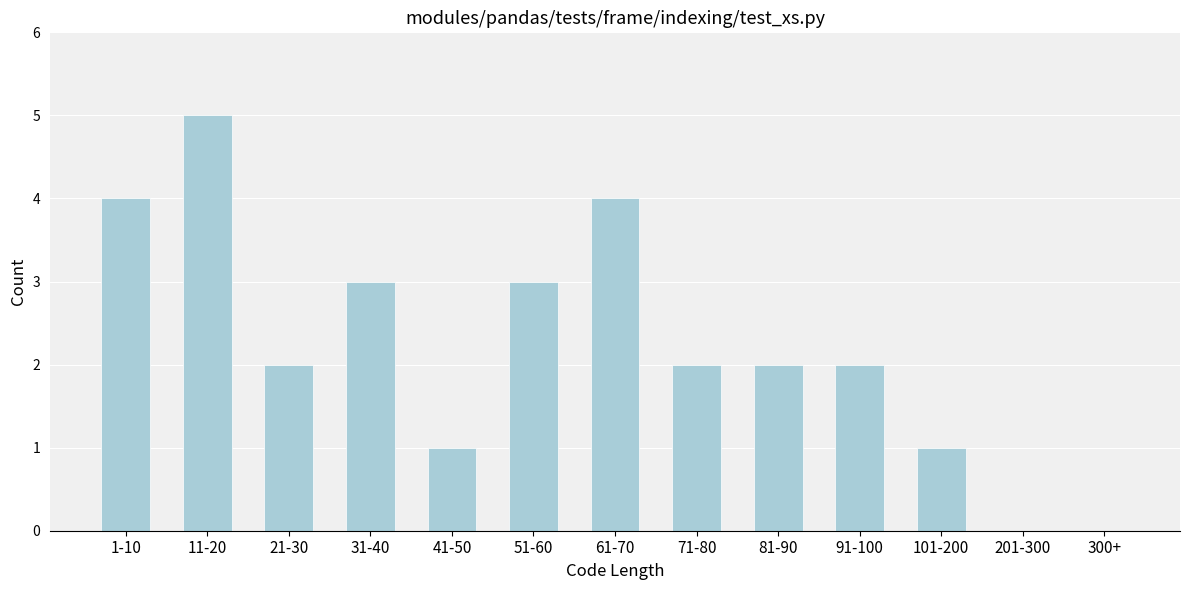

Reading right to left, what are all the values shown in this chart?

300+=0	201-300=0	101-200=1	91-100=2	81-90=2	71-80=2	61-70=4	51-60=3	41-50=1	31-40=3	21-30=2	11-20=5	1-10=4